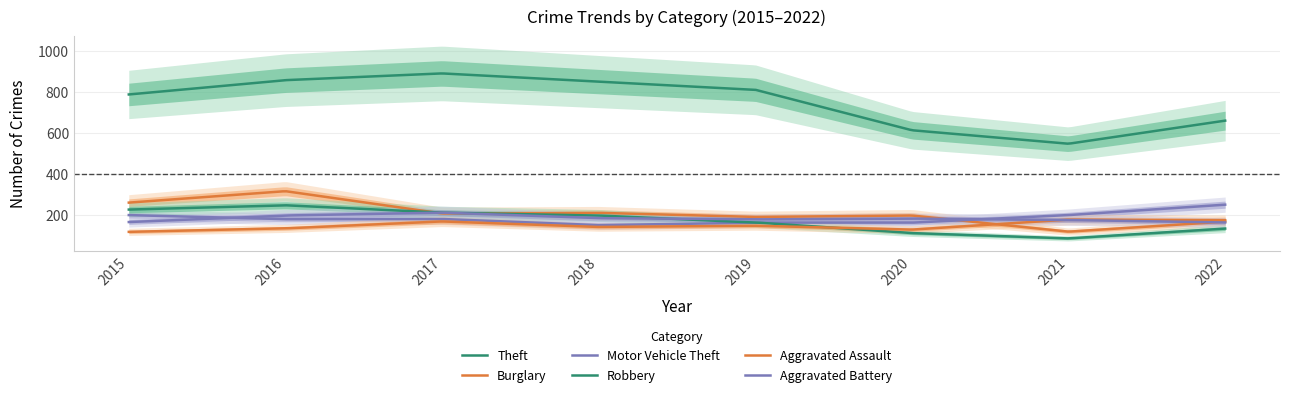

After their last crossing, which series has the higher values: Aggravated Battery or Motor Vehicle Theft?

Motor Vehicle Theft